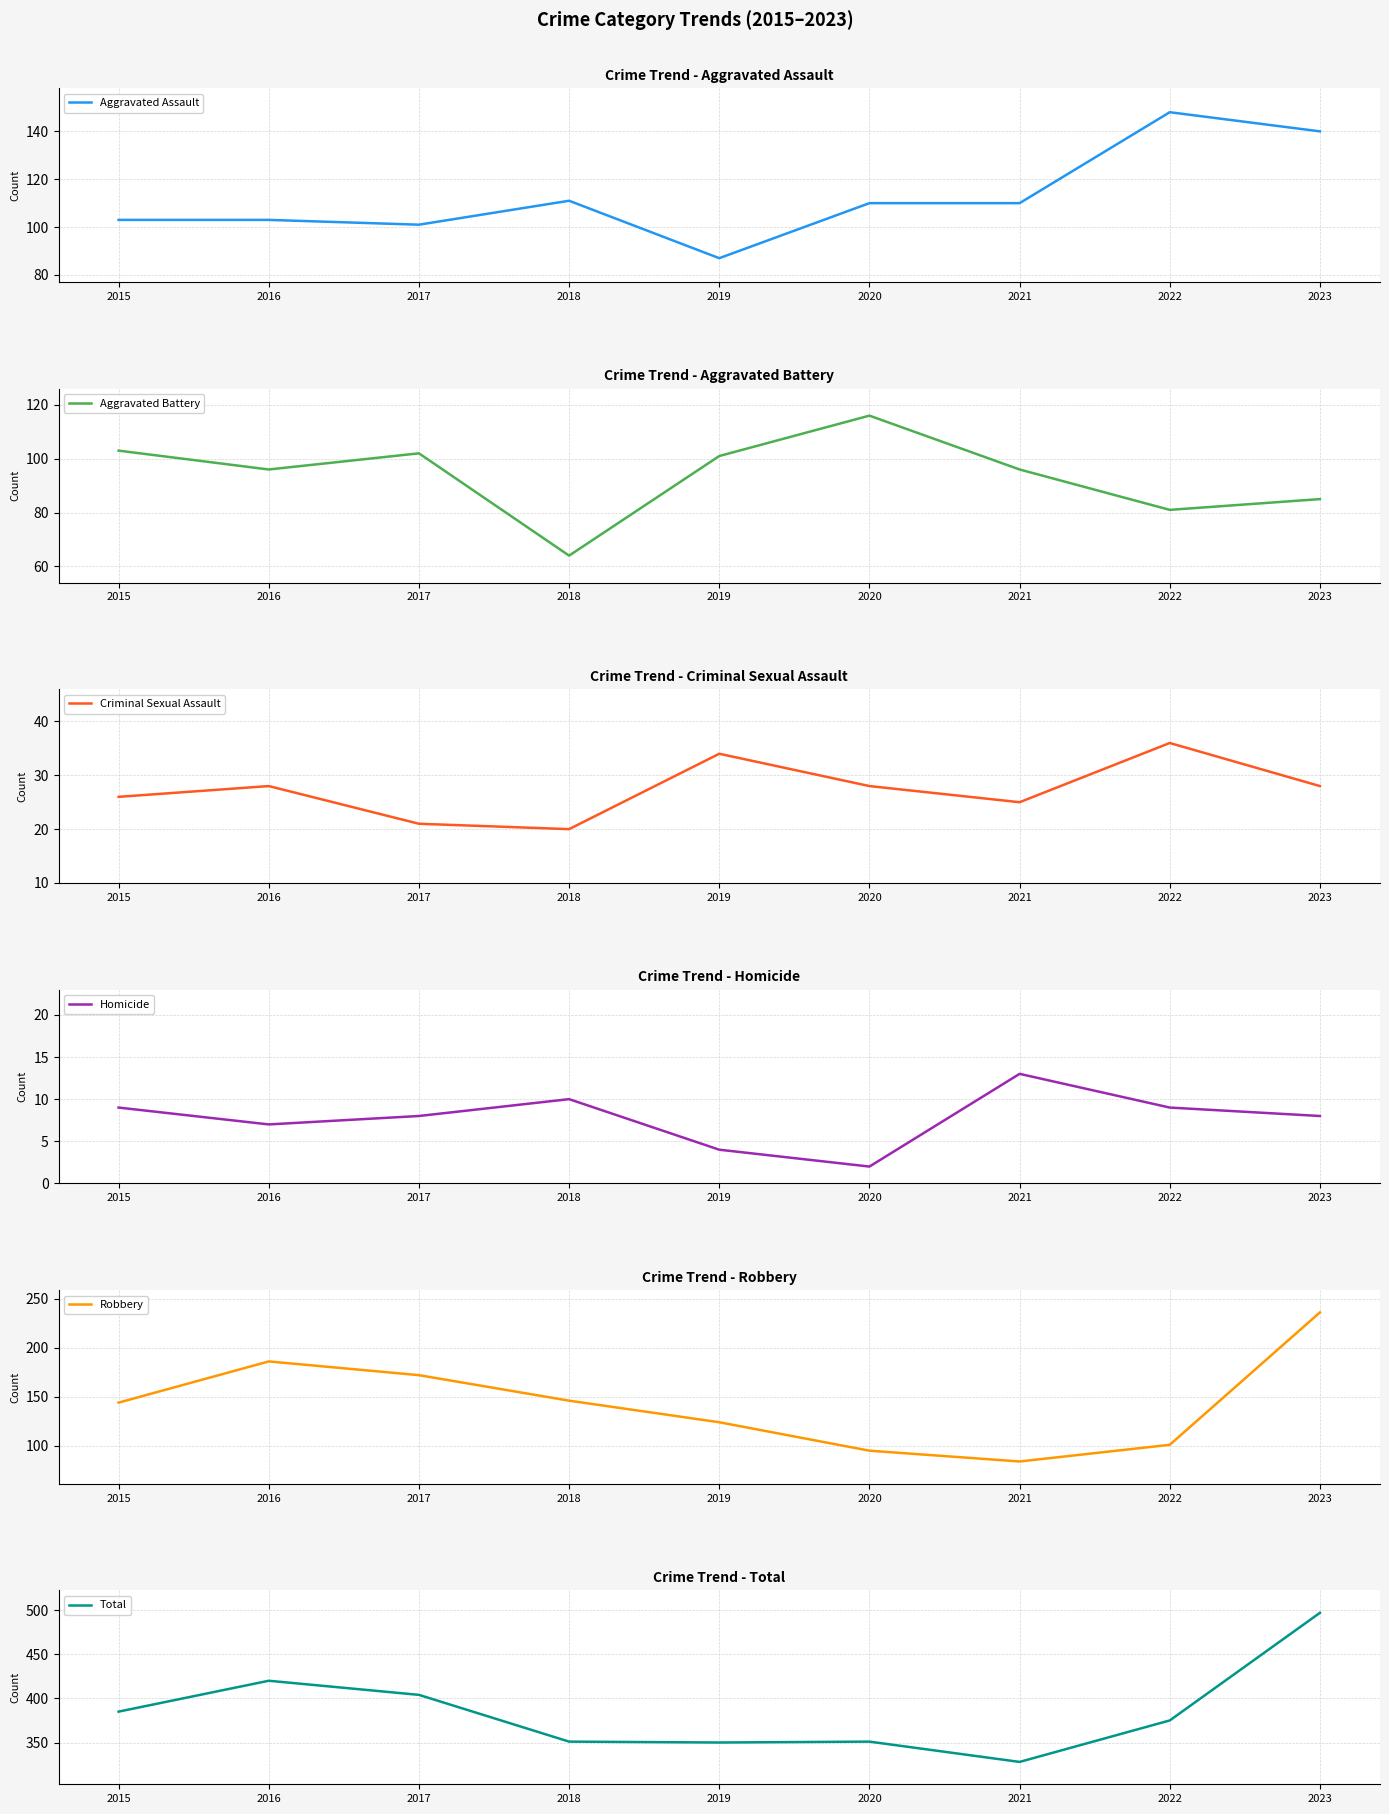

At which label does Robbery reach its minimum?

2021